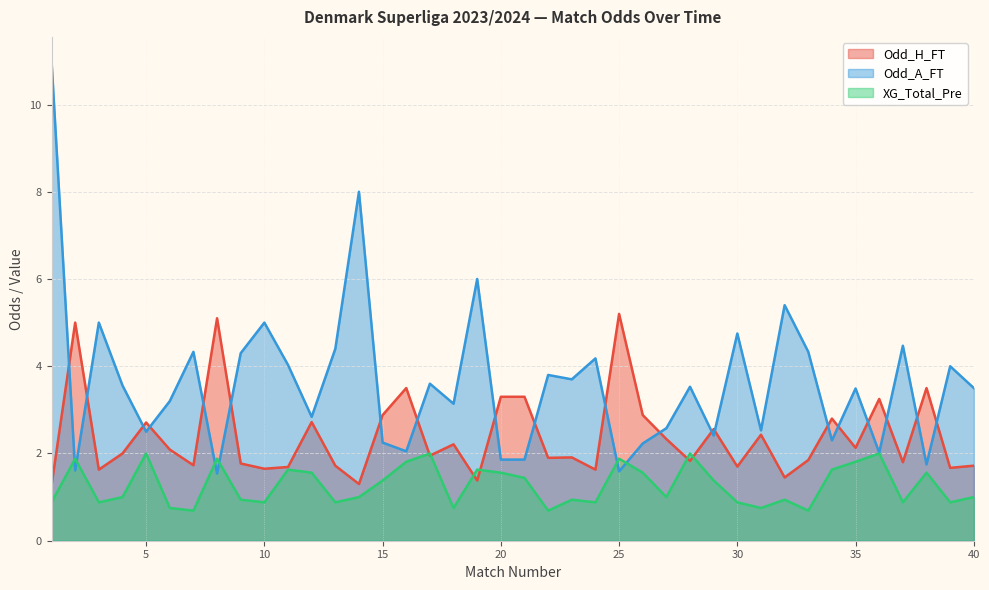

Which label corresponds to the largest value in the chart?

1